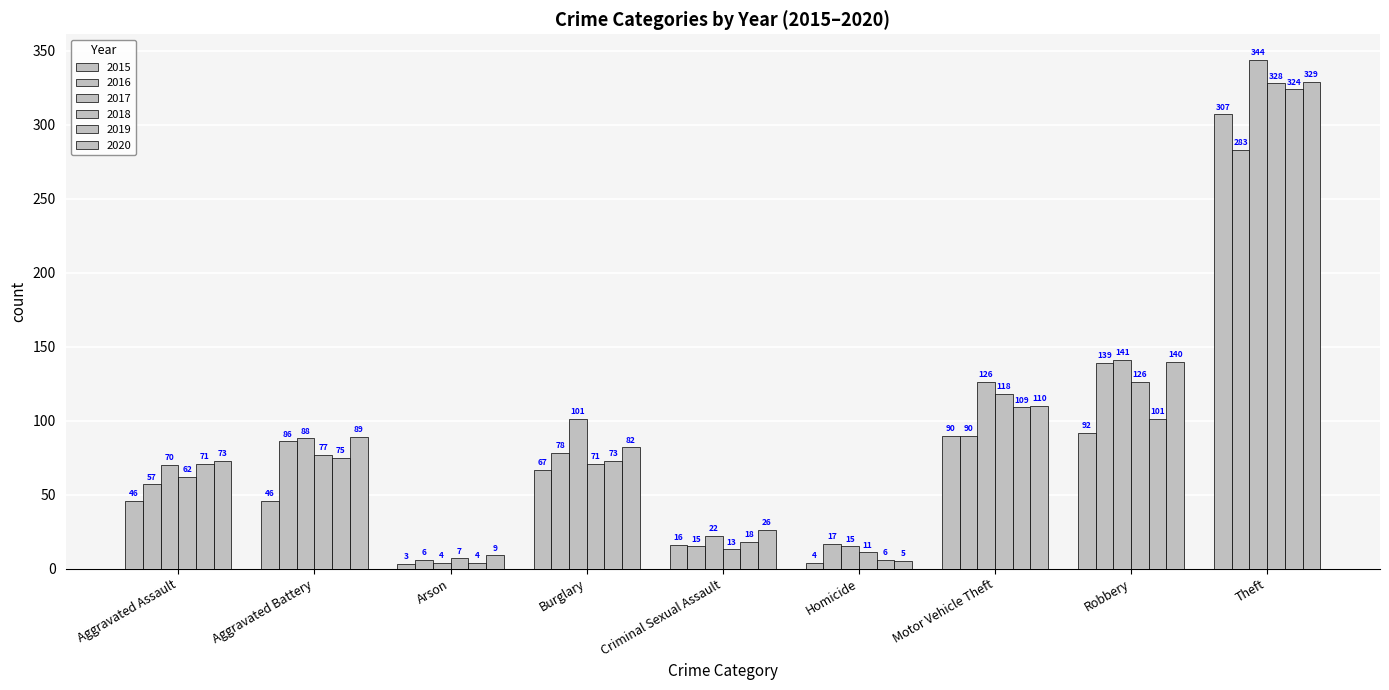

Which series has the widest spread of values?

2017